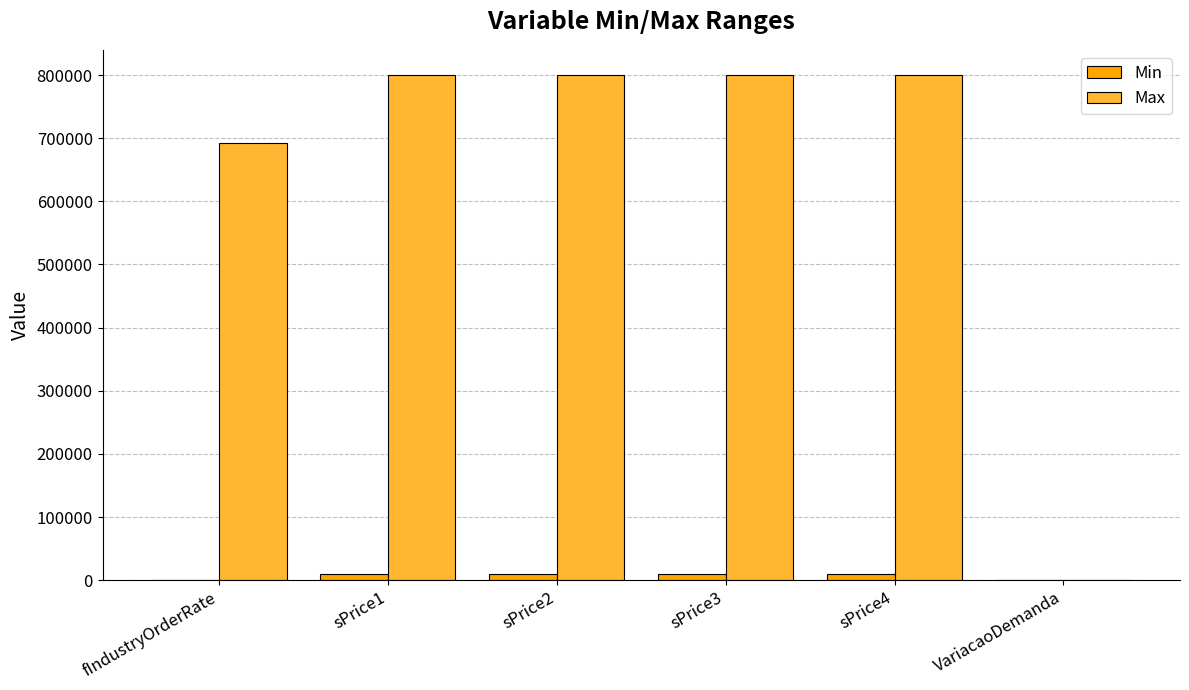

What are all the series names shown in the legend?

Min, Max